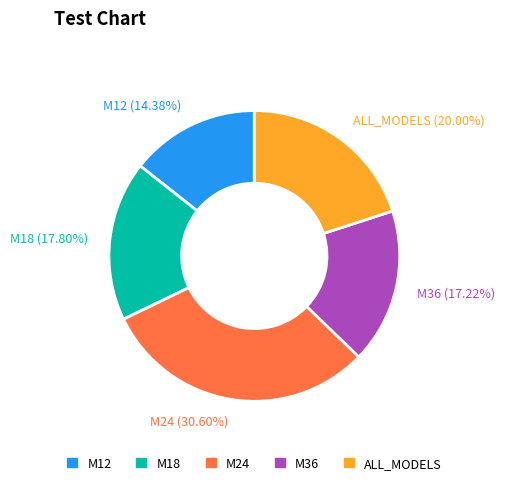

How many segments does this pie chart have?

5